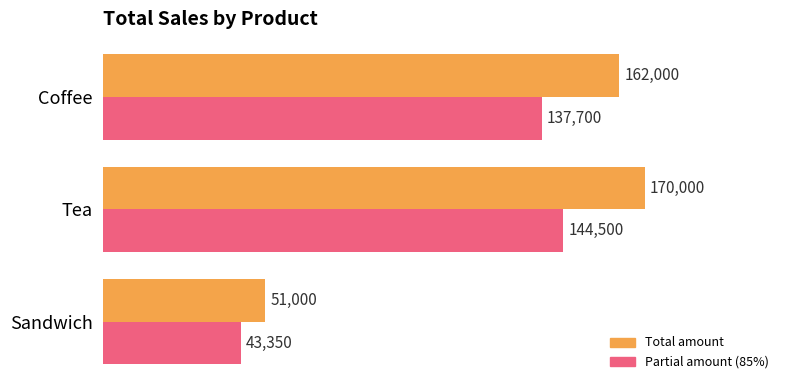

At which category does the chart reach its minimum across all series?

Sandwich